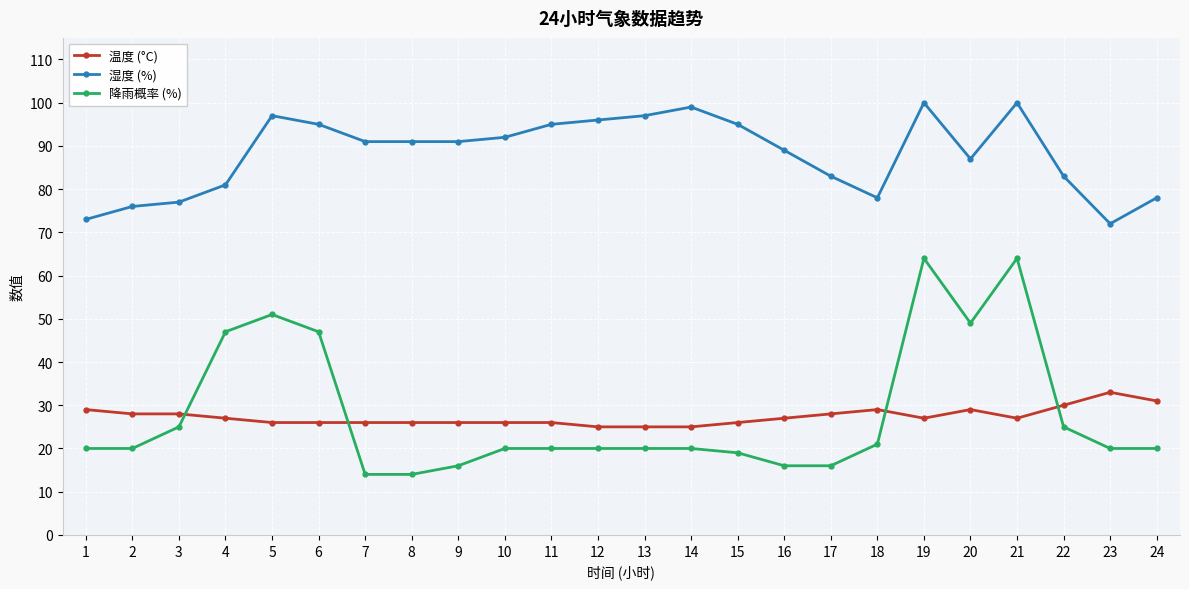

What are all the series names shown in the legend?

温度 (°C), 湿度 (%), 降雨概率 (%)